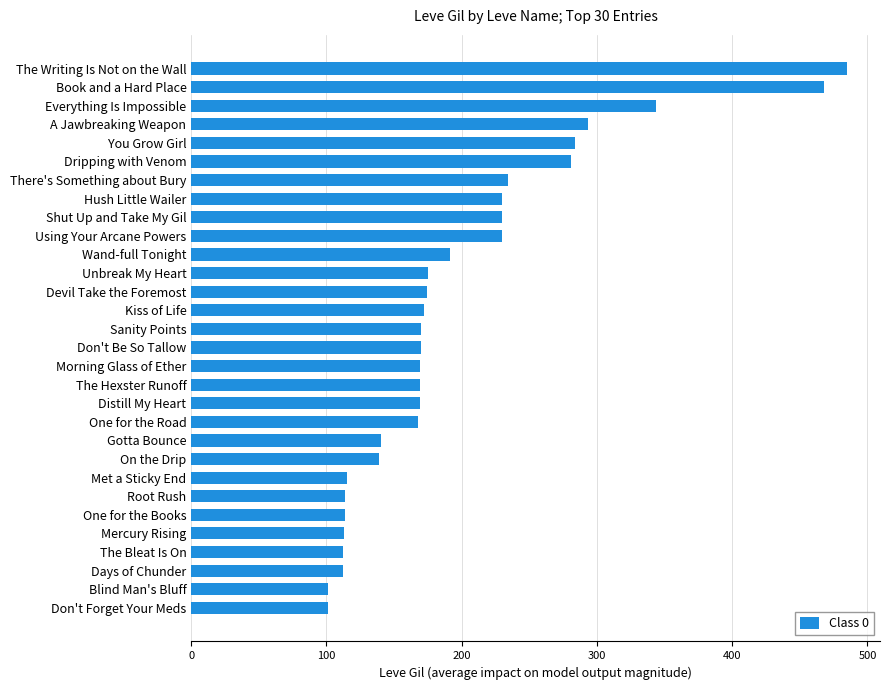

Which has a higher value, The Hexster Runoff or Don't Forget Your Meds?

The Hexster Runoff